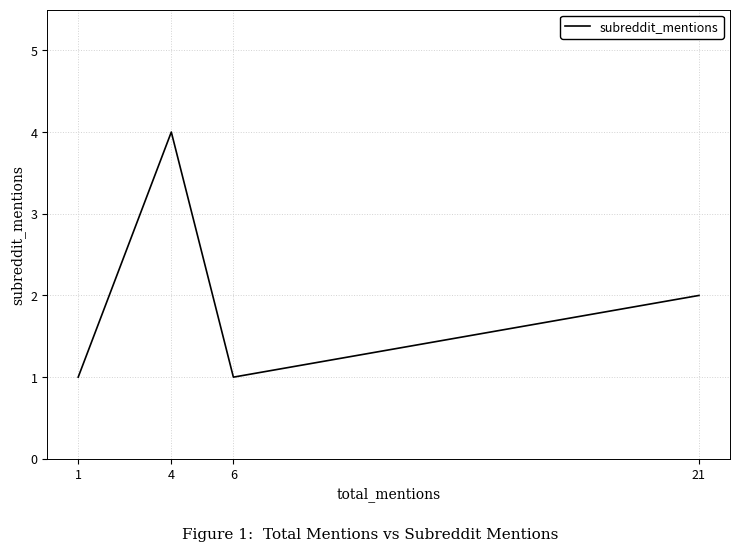

The chart shows a value of 0 at 6. True or false?

False